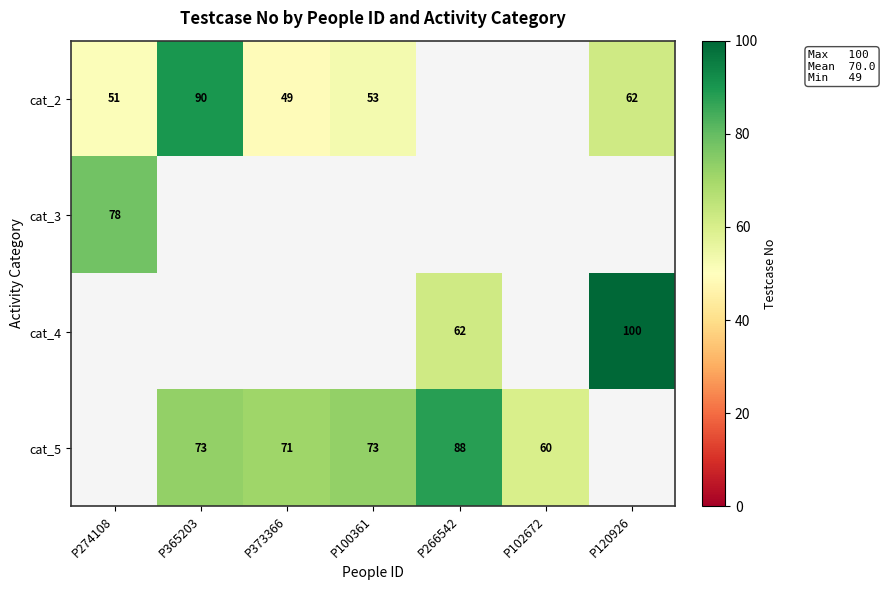

Is the value of cat_5 at P102672 greater than the value of cat_4 at P266542?

No